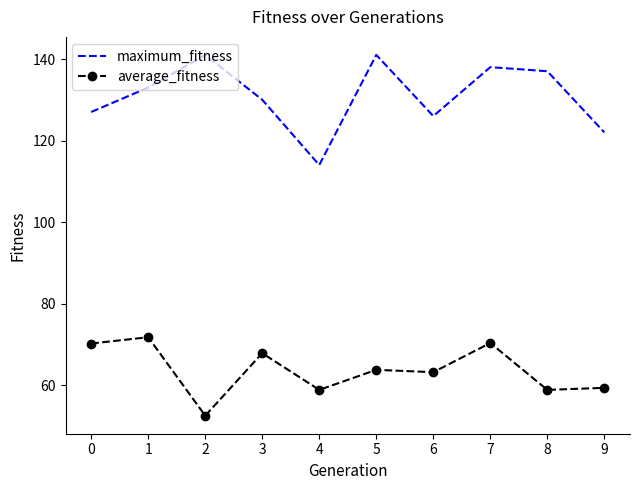

True or false: maximum_fitness and average_fitness intersect in this chart.

False